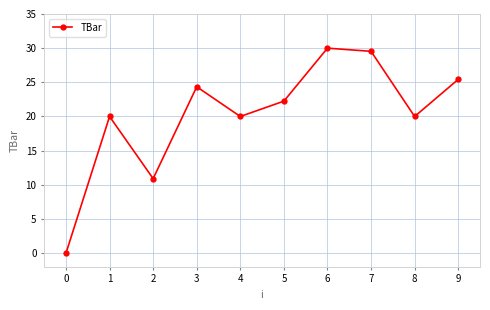

At which category does the data reach its first local valley?

2